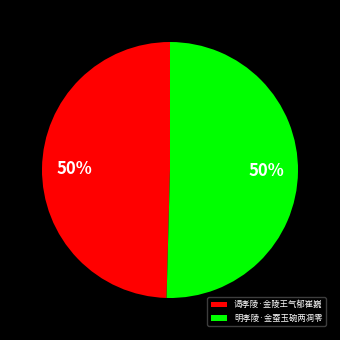

To the nearest percent, what portion does 谒孝陵·金陵王气郁崔巍 represent?

50%